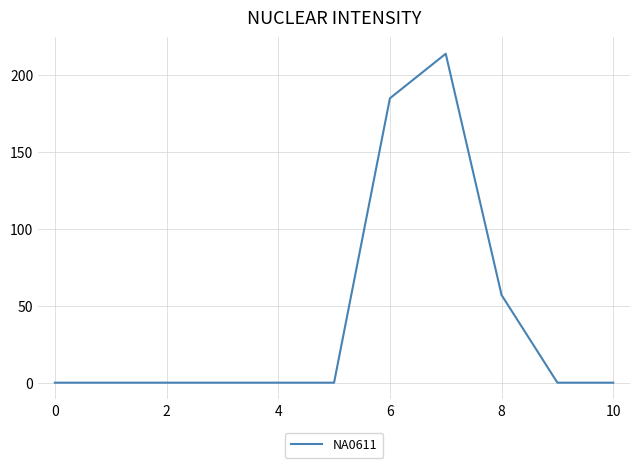

Is this an area chart (filled region under the line)?

No